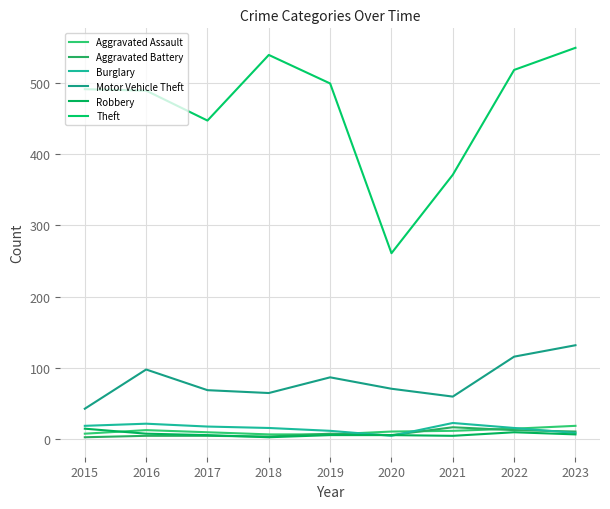

Which series has the largest total across all categories?

Theft